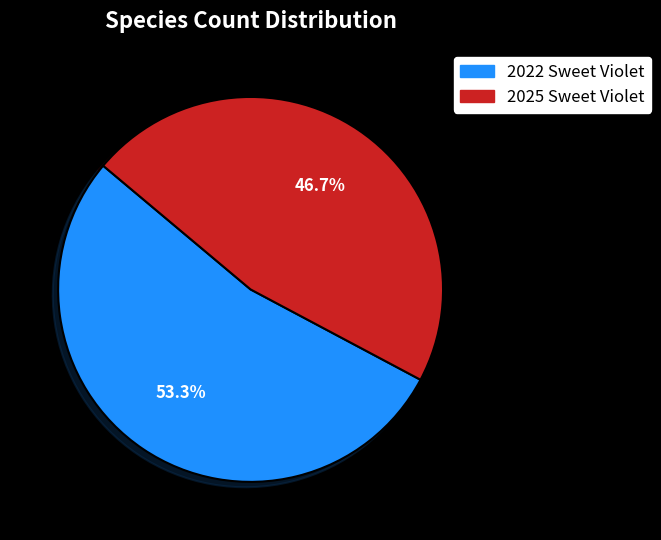

Which has a higher value, 2025 Sweet Violet or 2022 Sweet Violet?

2022 Sweet Violet